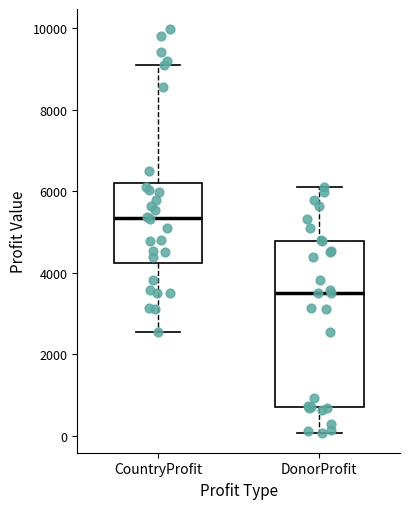

Which box is the tallest, from its lower edge to its upper edge?

DonorProfit